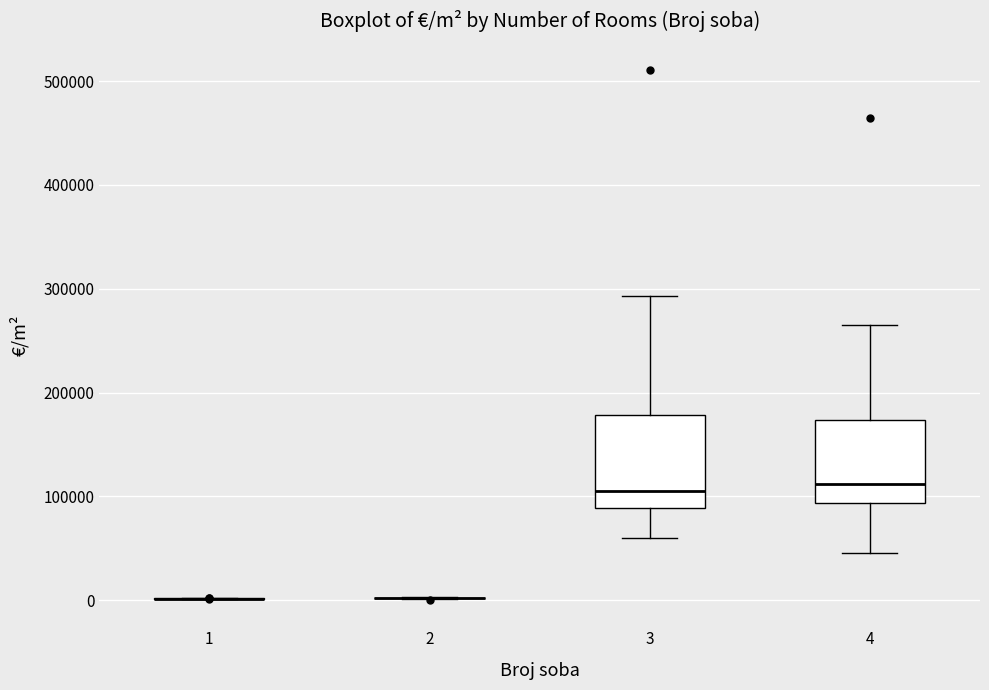

Reading left to right, transcribe this box plot: for each box, give where its median line is, the range the box spans, and where its two whiskers end, as read against the y-axis. The values are not printed on the chart, so give them approximately, as read against the axis.

1: box collapsed to a line at 0, whiskers 0 to 0
2: box collapsed to a line at 0, whiskers 0 to 0
3: median 110000, box 90000 to 180000, whiskers 60000 to 290000
4: median 110000, box 90000 to 170000, whiskers 50000 to 260000